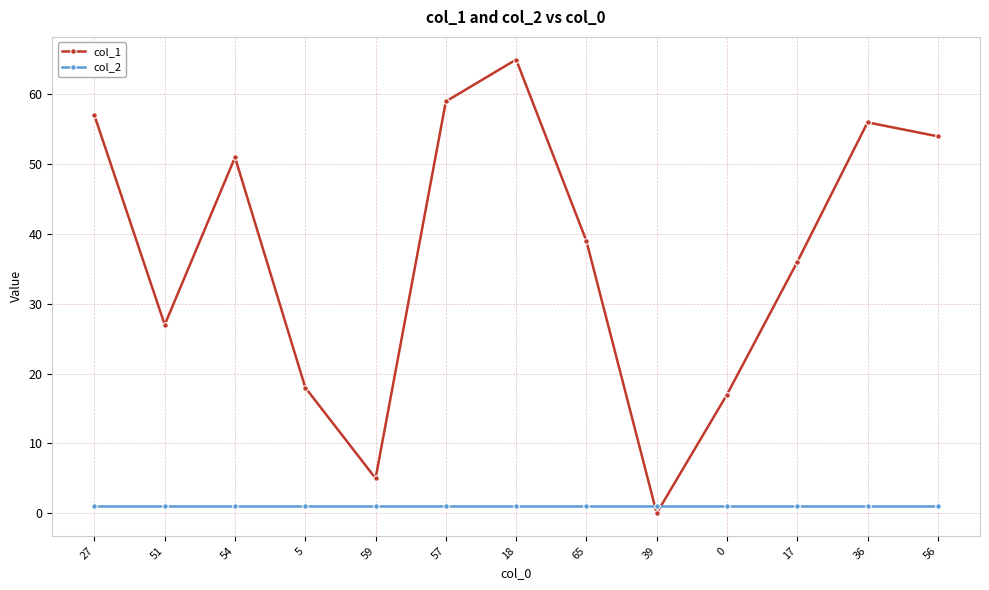

What value does the col_2 series have at 5?

1